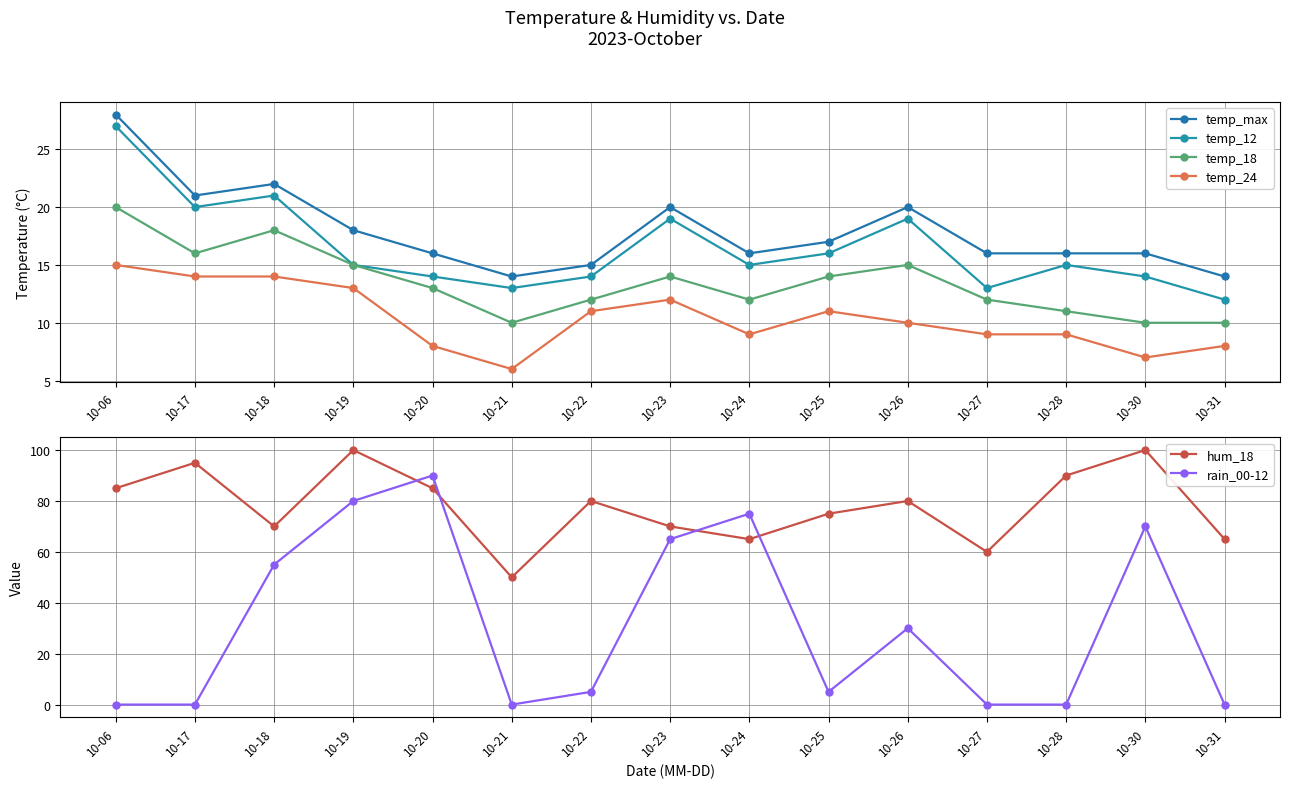

How many data points does each series have?

15